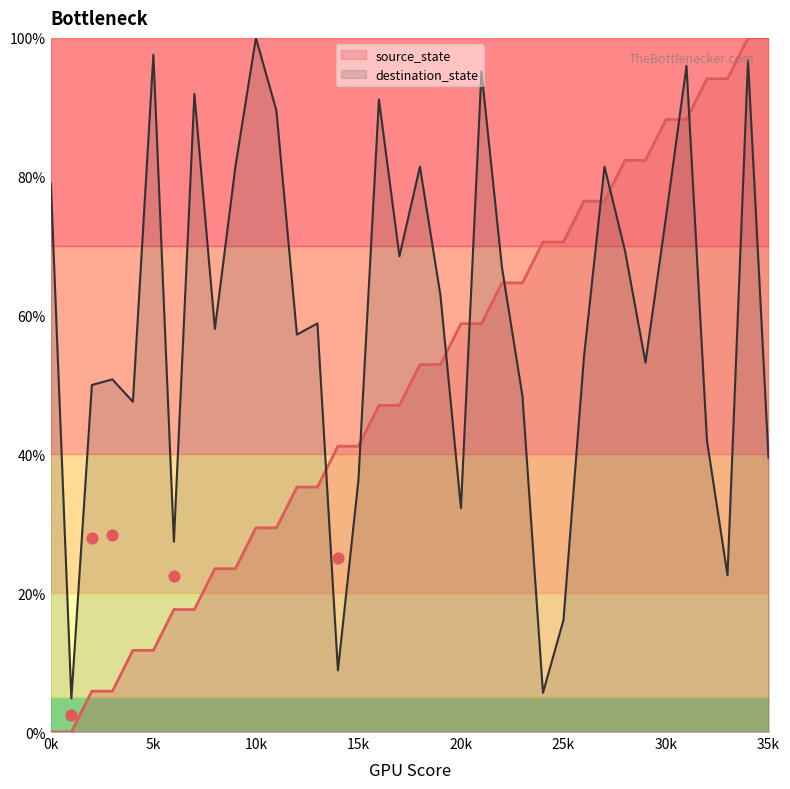

What are all the series names shown in the legend?

source_state, destination_state